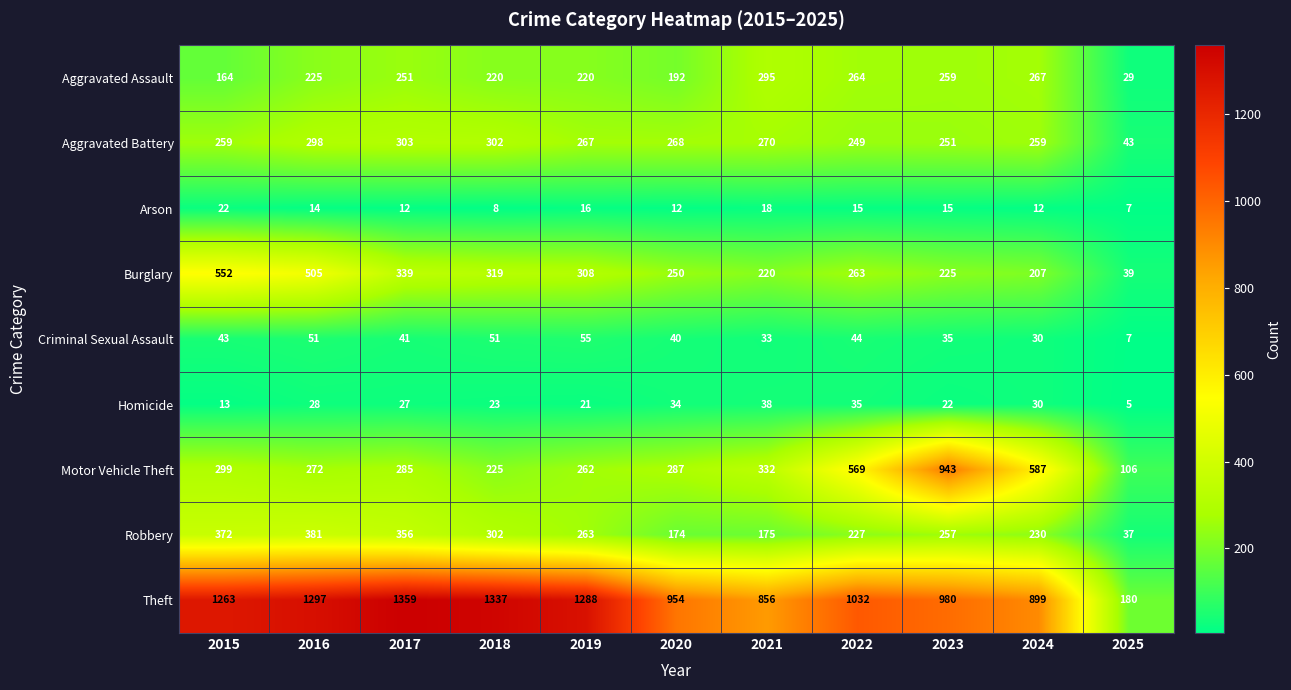

Which series has the largest total across all categories?

Theft